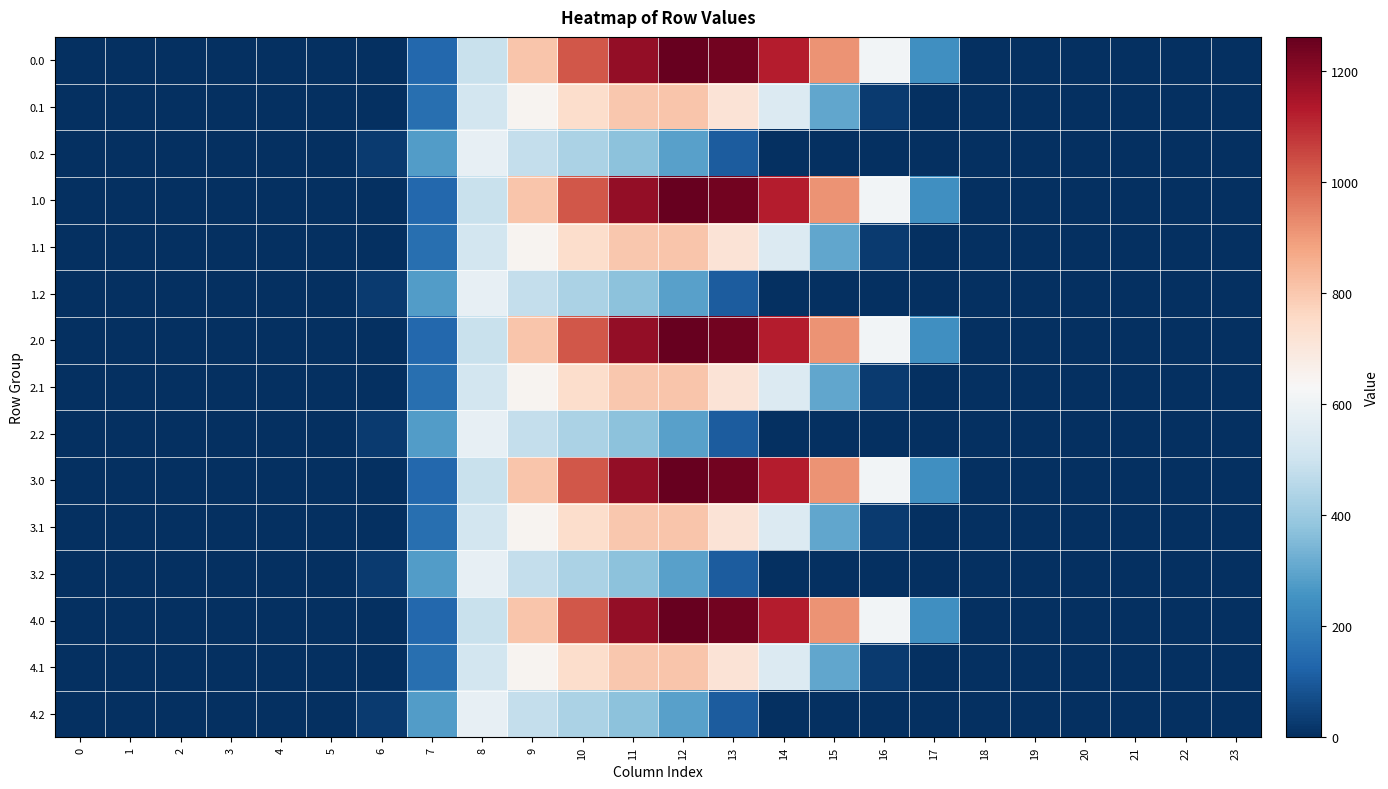

What is the spread (max minus min) of values at 17?

243.5